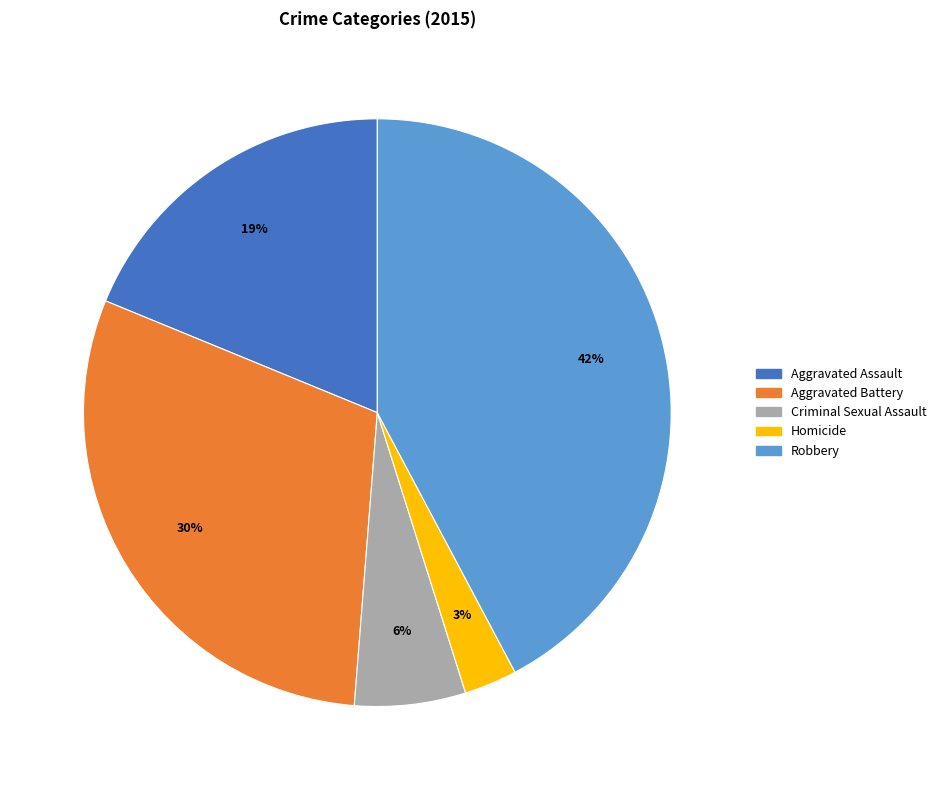

Is there any slice that represents more than half of the pie?

No